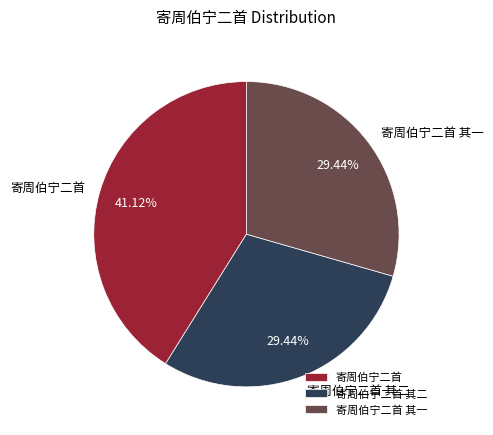

To the nearest percent, what portion does 寄周伯宁二首 represent?

41%